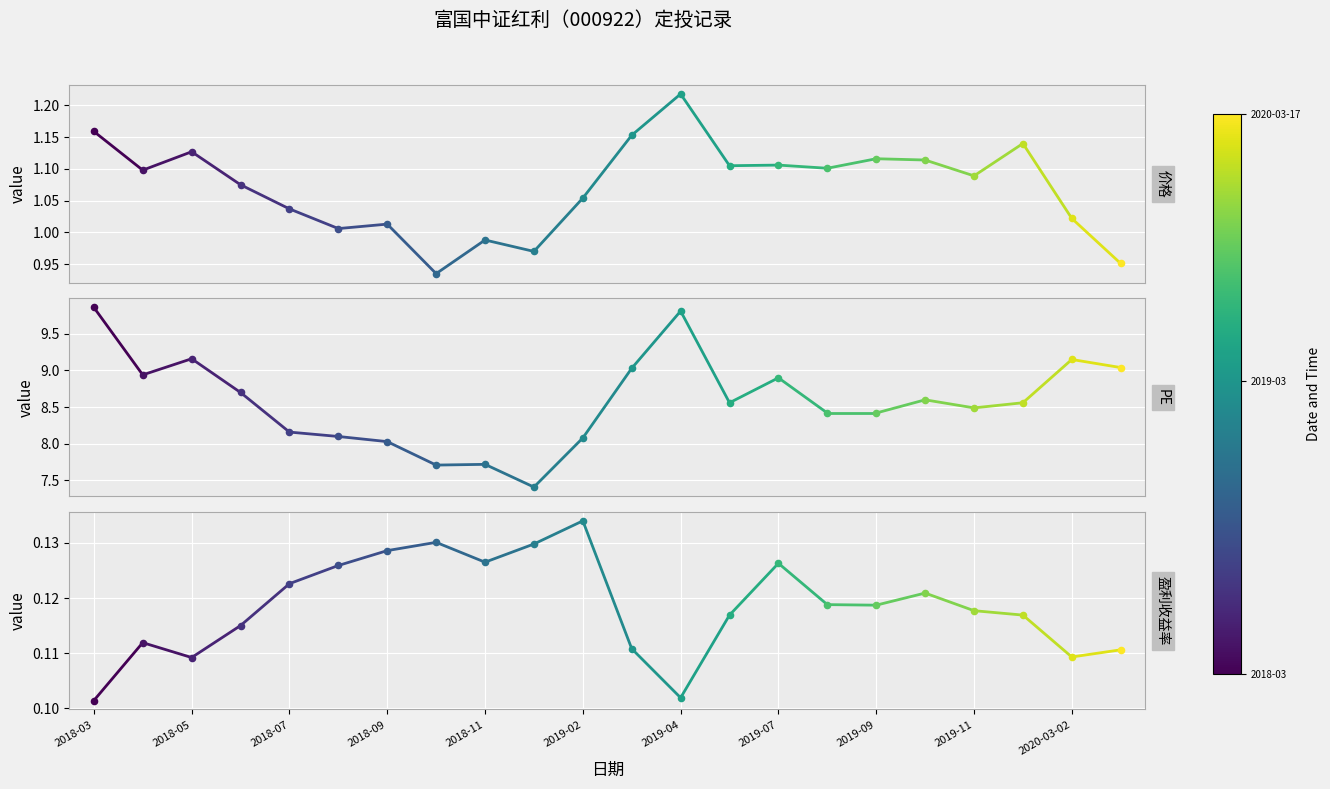

Which series contains the highest Y value?

PE